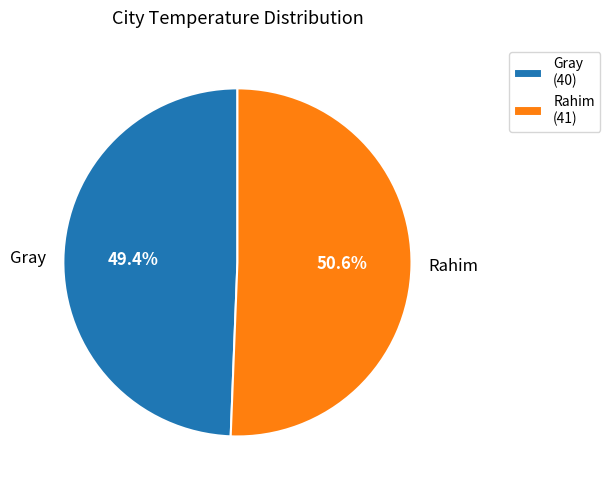

Count the number of slices in the pie.

2